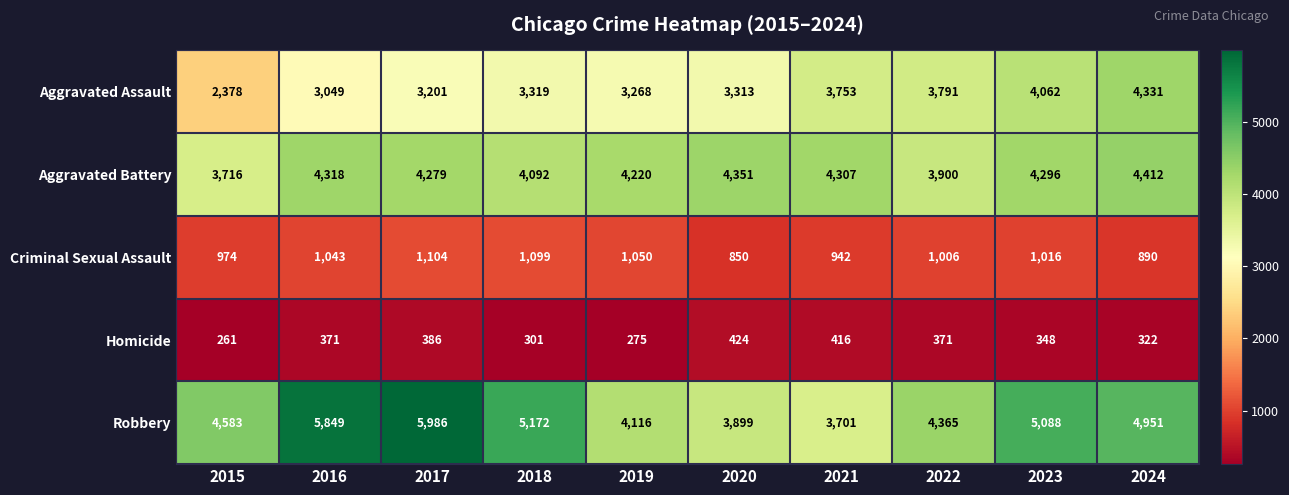

How many values in the Aggravated Battery series are below 4296?

5